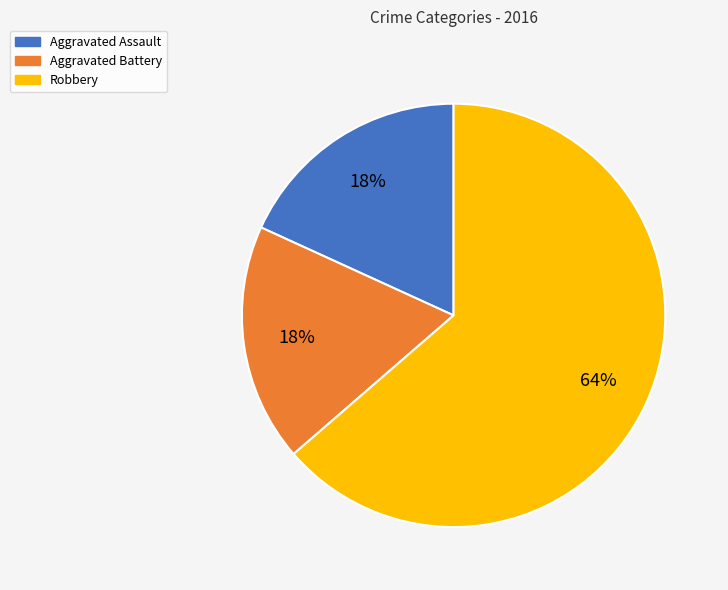

Is the sum of Robbery and Aggravated Assault greater than half?

Yes